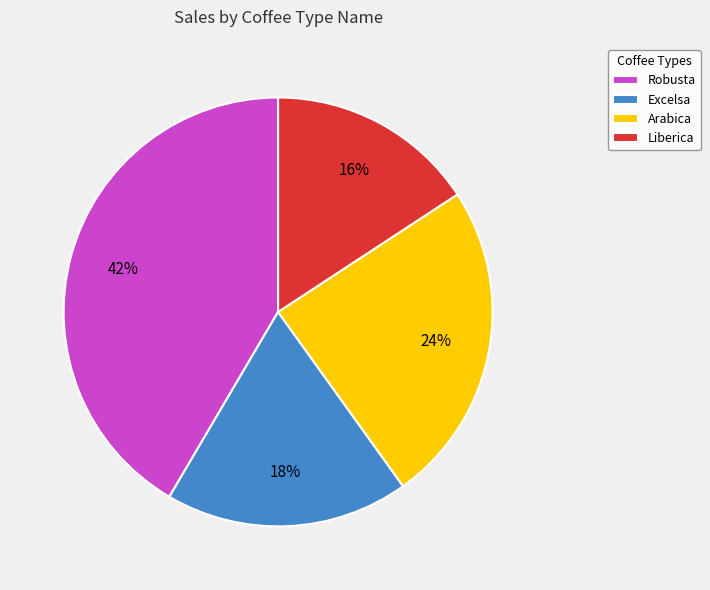

How many slices are in this pie chart?

4